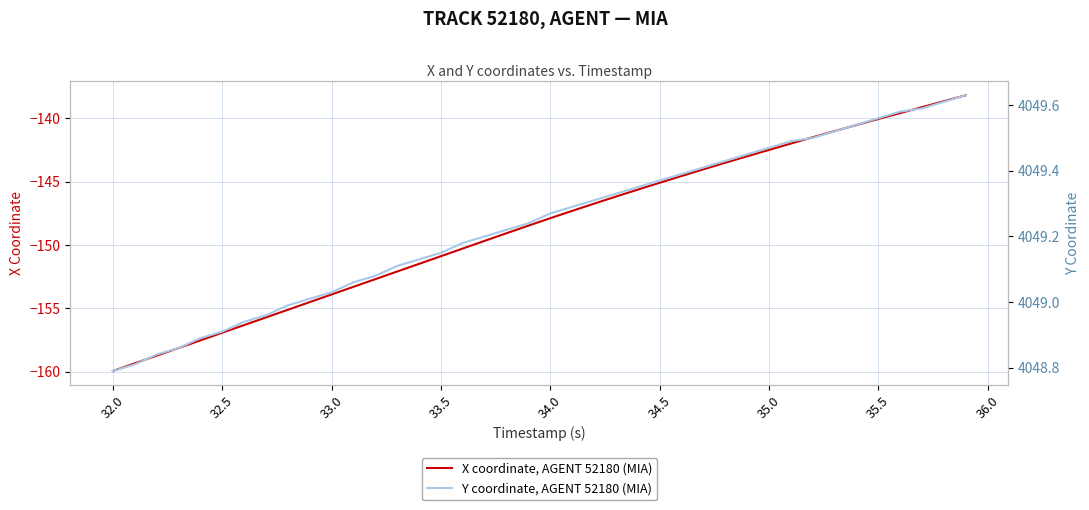

How many values in the Y coordinate, AGENT 52180 (MIA) series are below 4049?

9